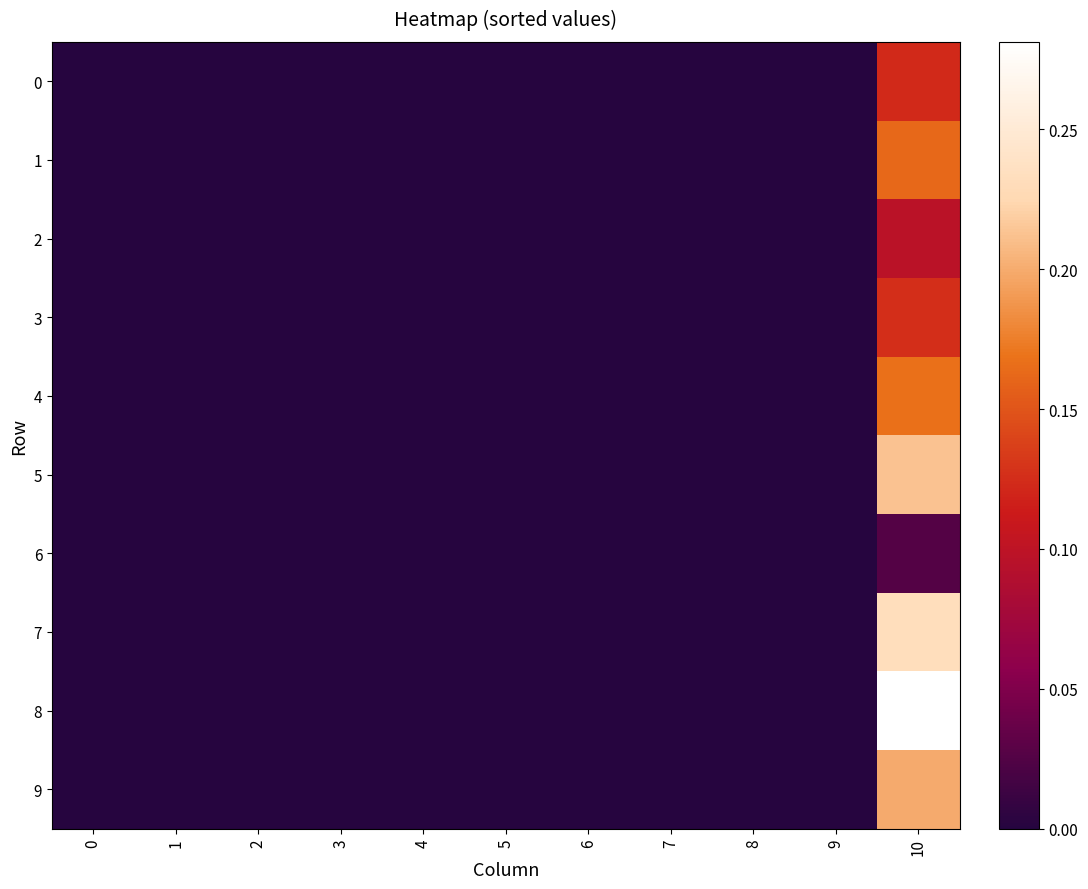

Reading left to right, extract all data points from this chart.

0: 0=0.0	1=0.0	2=0.0	3=0.0	4=0.0	5=0.0	6=0.0	7=0.0	8=0.0	9=0.0	10=0.1
1: 0=0.0	1=0.0	2=0.0	3=0.0	4=0.0	5=0.0	6=0.0	7=0.0	8=0.0	9=0.0	10=0.2
2: 0=0.0	1=0.0	2=0.0	3=0.0	4=0.0	5=0.0	6=0.0	7=0.0	8=0.0	9=0.0	10=0.1
3: 0=0.0	1=0.0	2=0.0	3=0.0	4=0.0	5=0.0	6=0.0	7=0.0	8=0.0	9=0.0	10=0.1
4: 0=0.0	1=0.0	2=0.0	3=0.0	4=0.0	5=0.0	6=0.0	7=0.0	8=0.0	9=0.0	10=0.2
5: 0=0.0	1=0.0	2=0.0	3=0.0	4=0.0	5=0.0	6=0.0	7=0.0	8=0.0	9=0.0	10=0.2
6: 0=0.0	1=0.0	2=0.0	3=0.0	4=0.0	5=0.0	6=0.0	7=0.0	8=0.0	9=0.0	10=0.0
7: 0=0.0	1=0.0	2=0.0	3=0.0	4=0.0	5=0.0	6=0.0	7=0.0	8=0.0	9=0.0	10=0.2
8: 0=0.0	1=0.0	2=0.0	3=0.0	4=0.0	5=0.0	6=0.0	7=0.0	8=0.0	9=0.0	10=0.3
9: 0=0.0	1=0.0	2=0.0	3=0.0	4=0.0	5=0.0	6=0.0	7=0.0	8=0.0	9=0.0	10=0.2